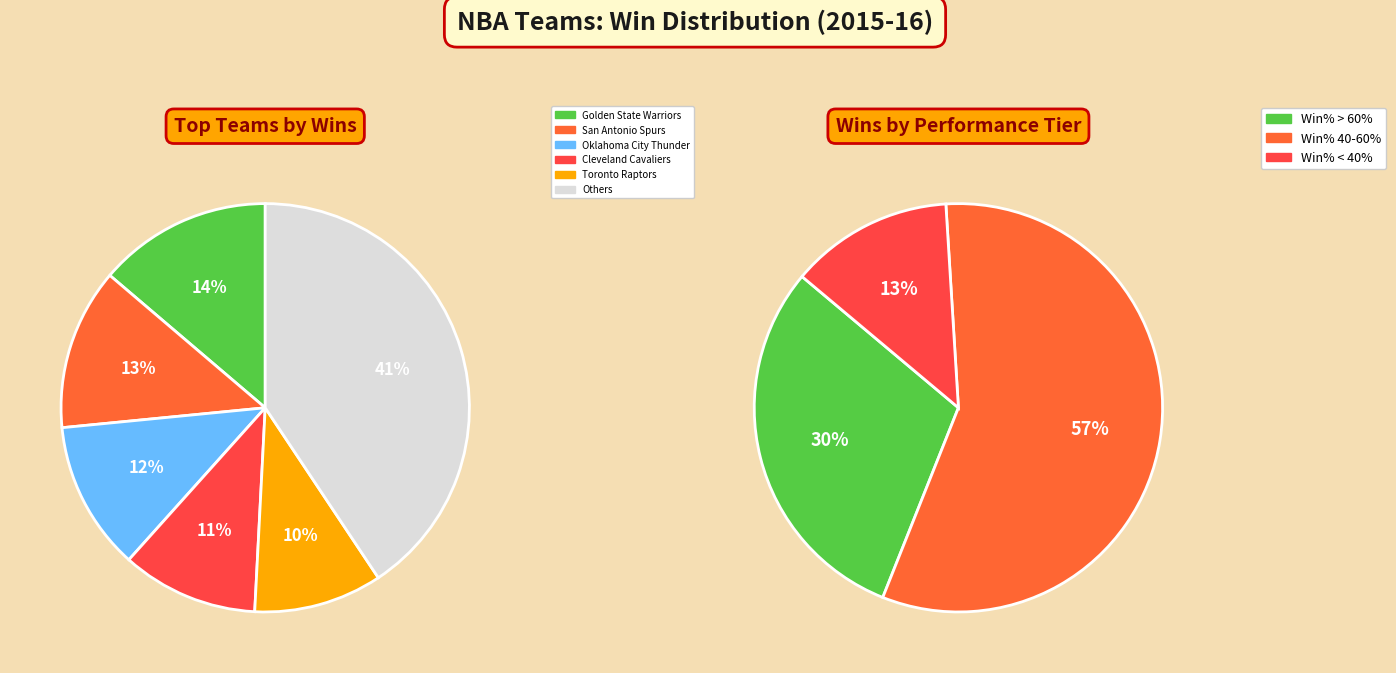

Do Washington Wizards and New Orleans Pelicans together represent more than half of the pie?

No